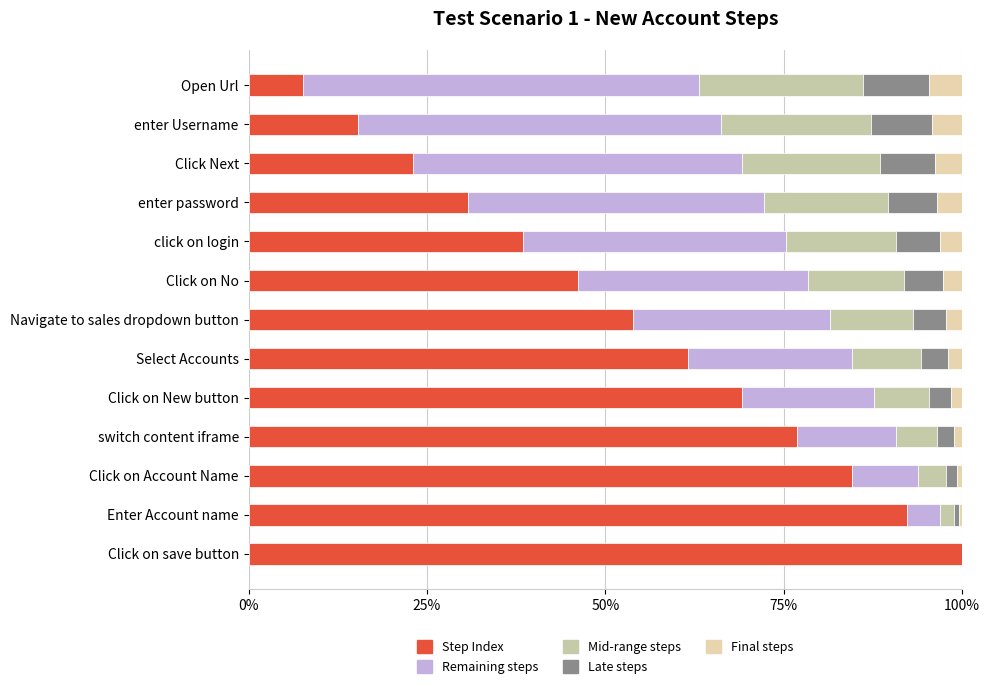

What is the average value of the Remaining steps series?

0.3